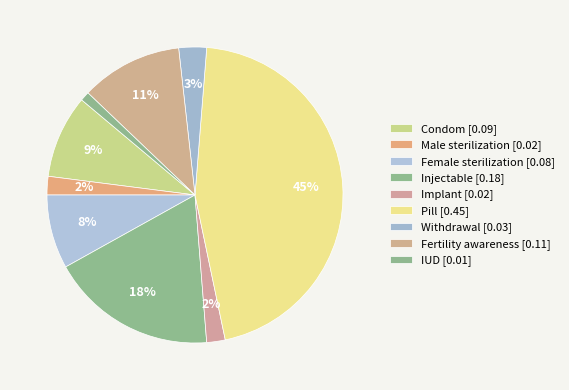

What percentage is the Pill slice, to the nearest percent?

45%